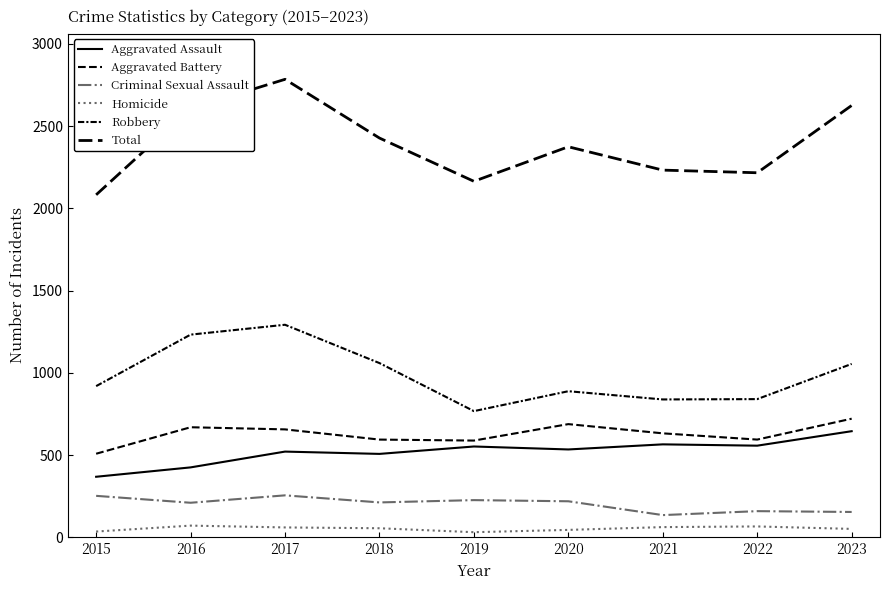

Is it true that Homicide equals 49 at 2015?

False